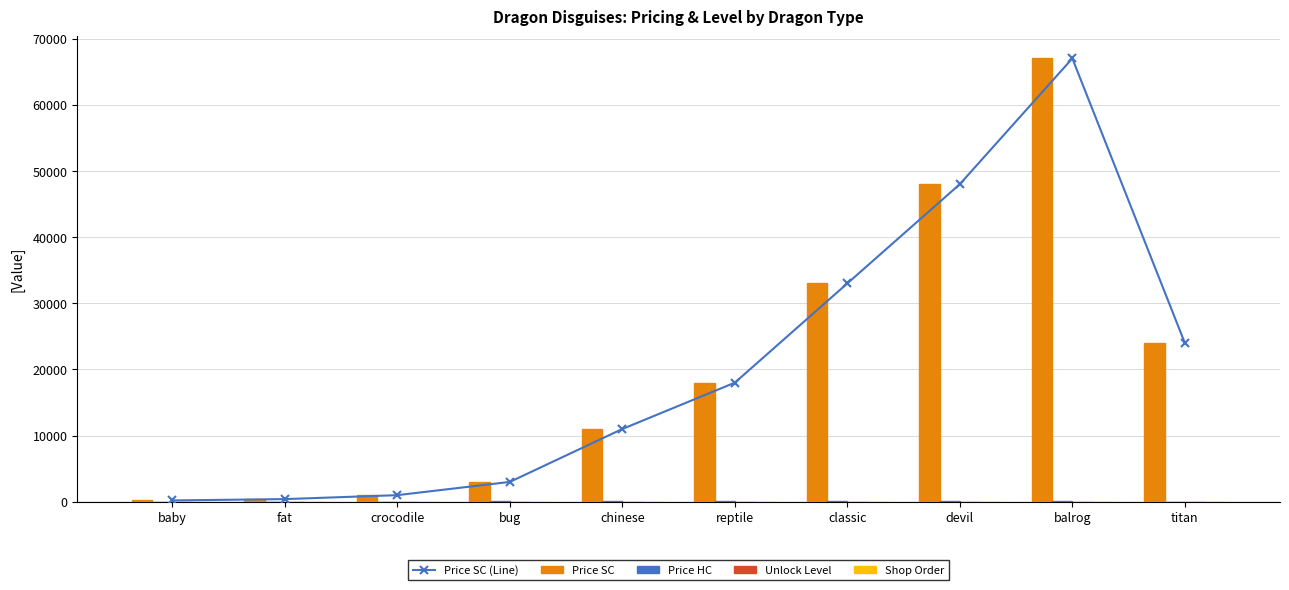

Which category has the highest value in the Price SC (Line) series?

balrog